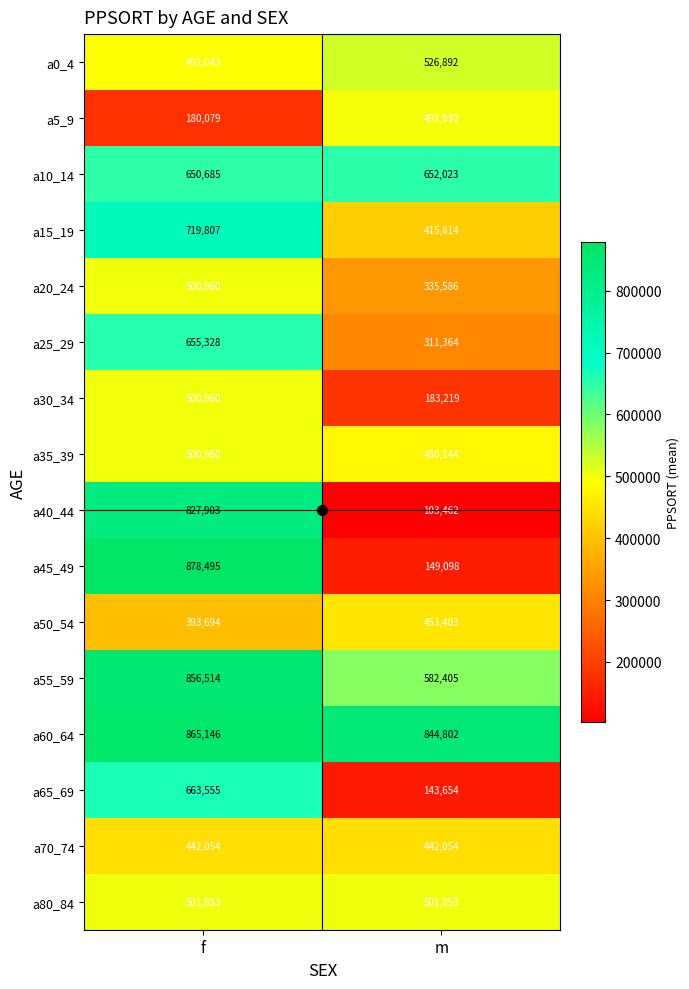

At which category is the sum across all series the highest?

f